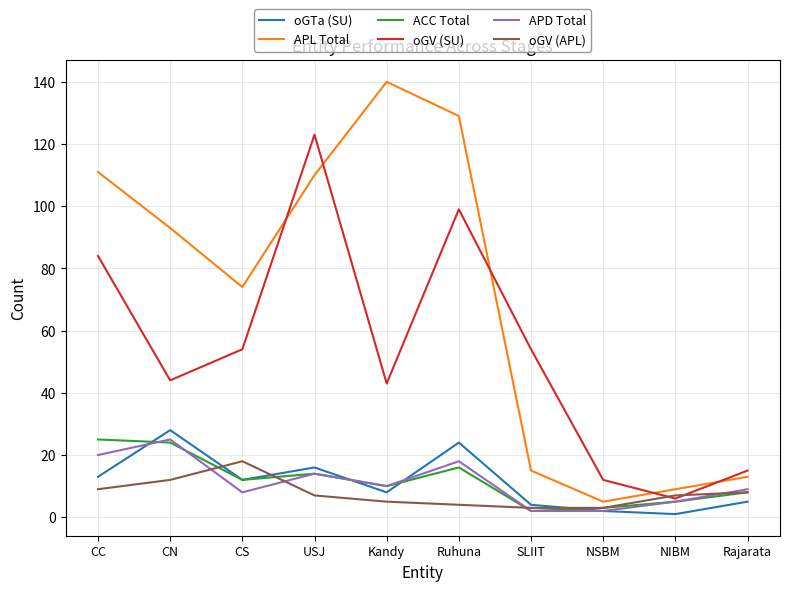

What is the maximum value shown in the chart?

140